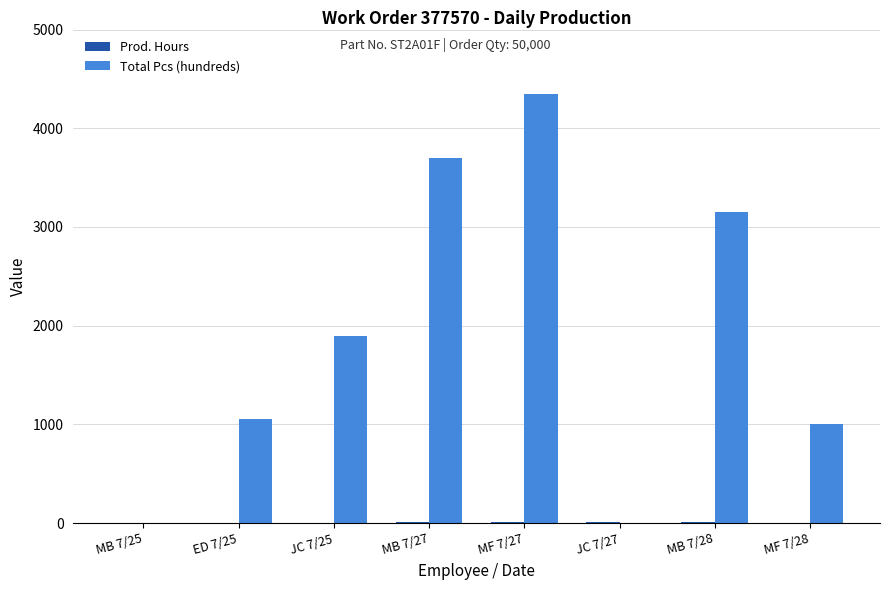

The value of Total Pcs (hundreds) at MF 7/28 is 1402.5. True or false?

False